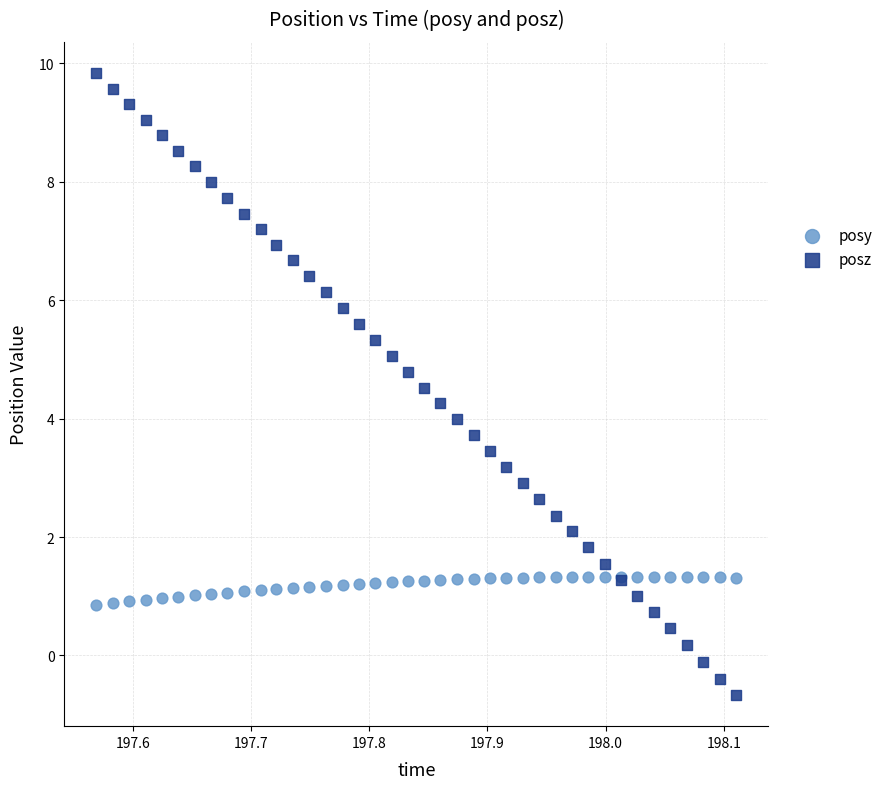

Which series reaches the maximum Y coordinate?

posz